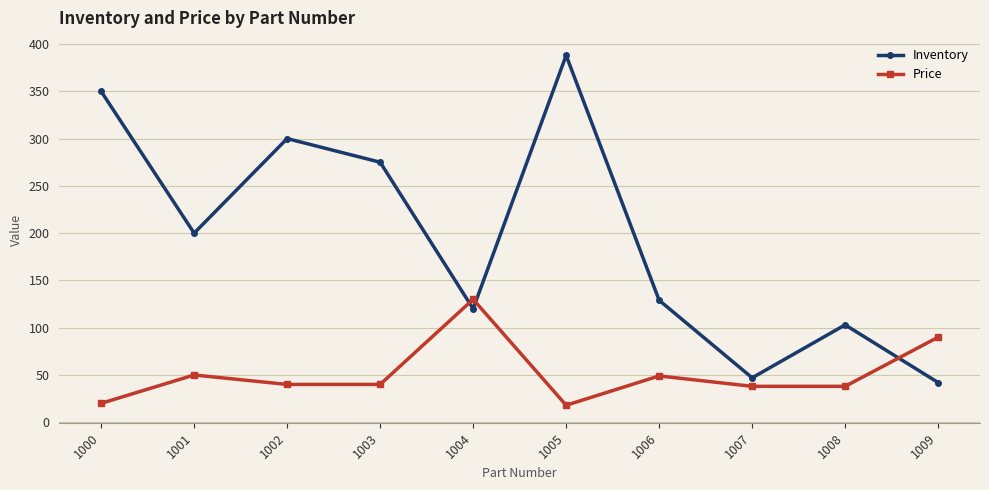

The value of Price at 1008 is 38.0. True or false?

True